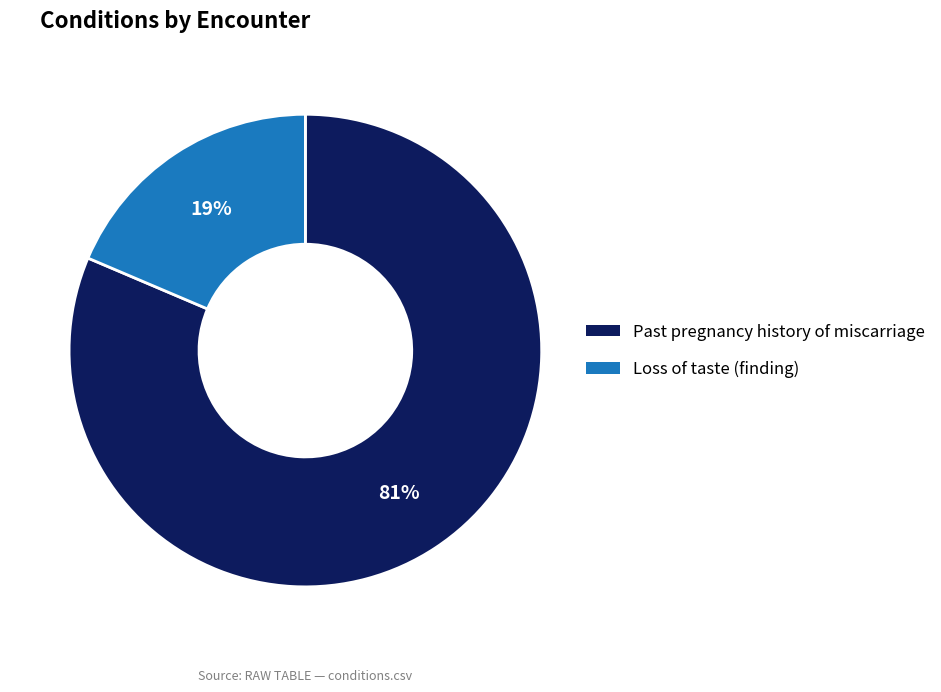

Which slice represents more than half of the pie?

Past pregnancy history of miscarriage